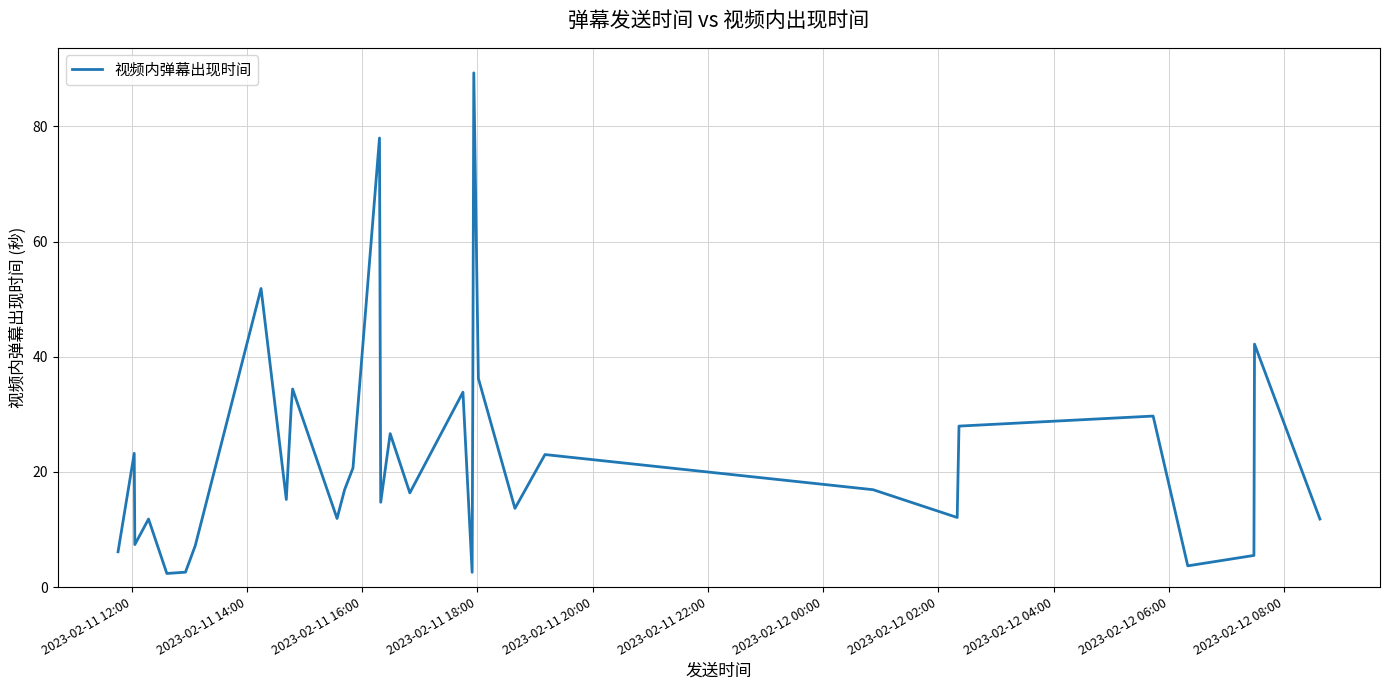

What is the difference between the maximum and minimum values?

87.0